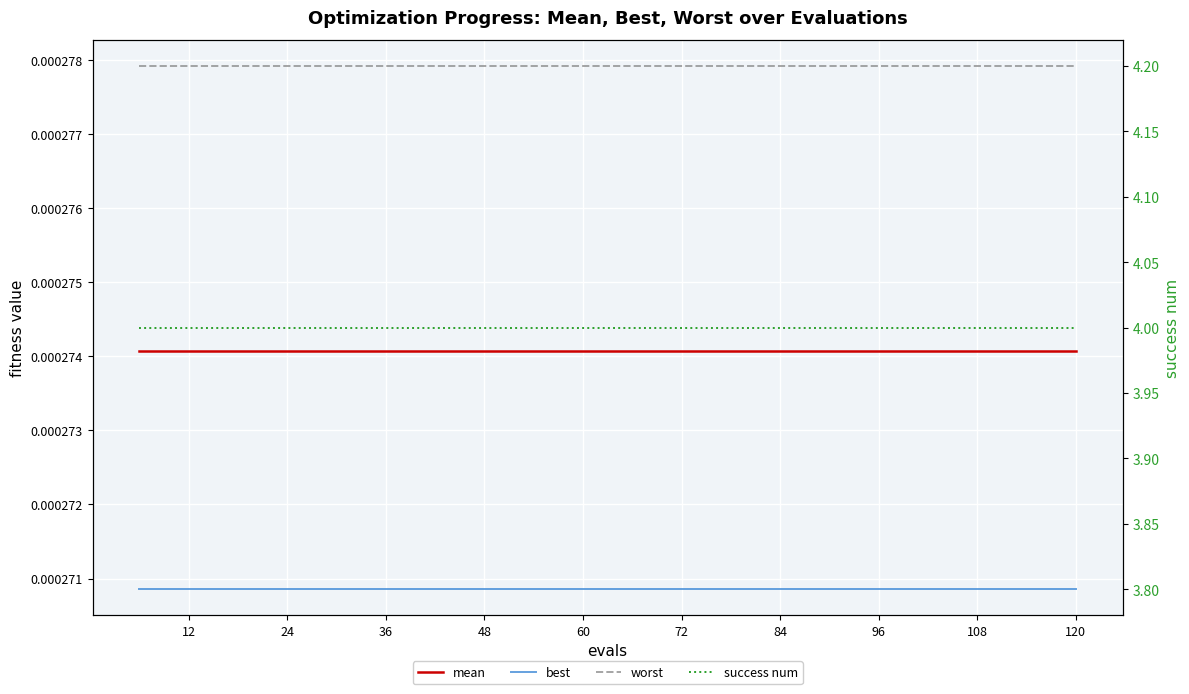

What is the total value across all series at 96?

4.0